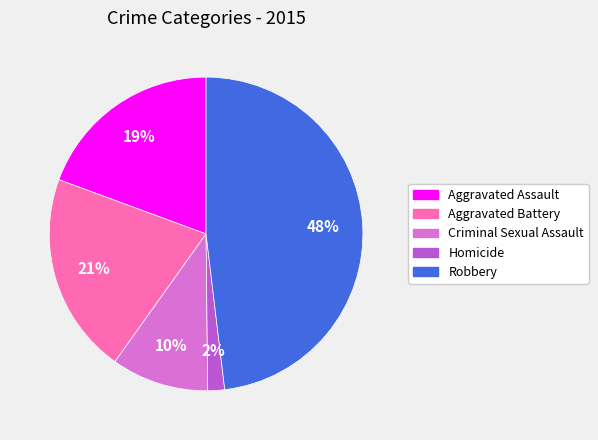

How many segments does this pie chart have?

5